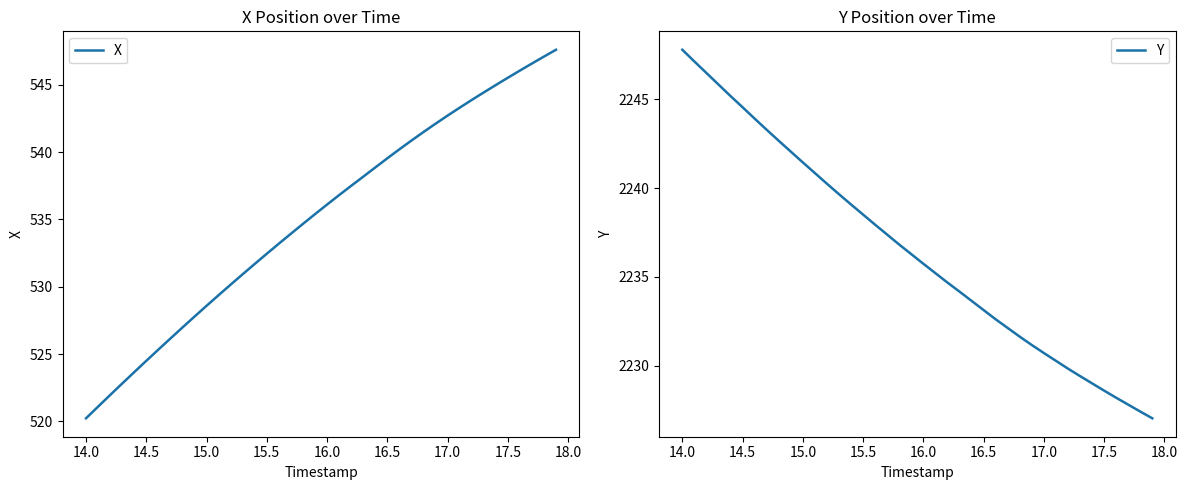

What is the average value of the X series?

535.1